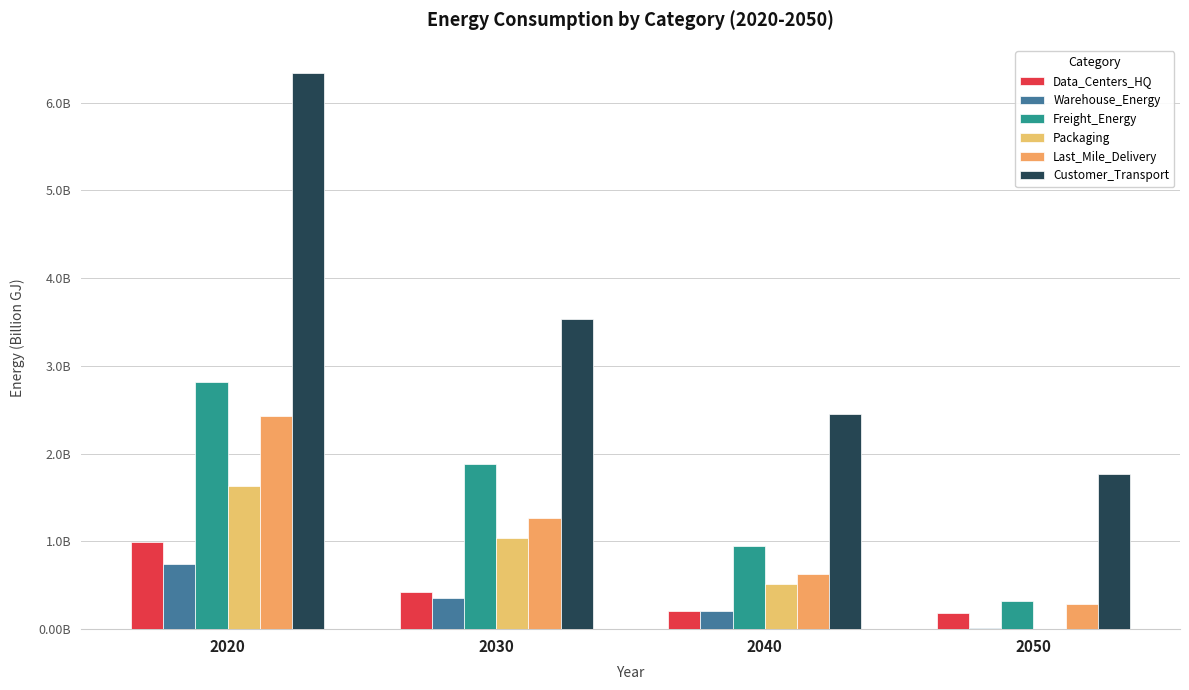

Which series has the widest spread of values?

Customer_Transport